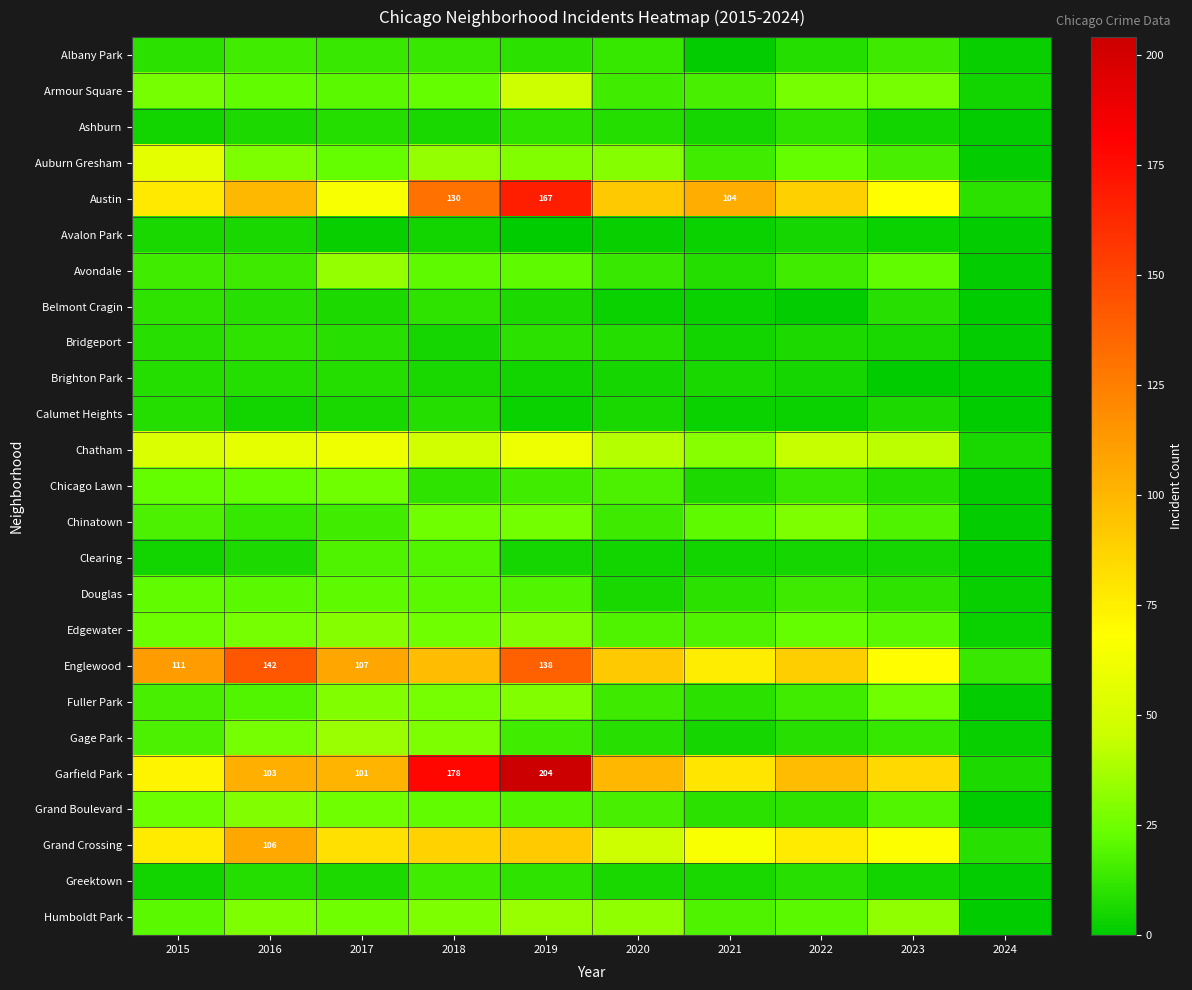

Which series has the largest total across all categories?

Garfield Park